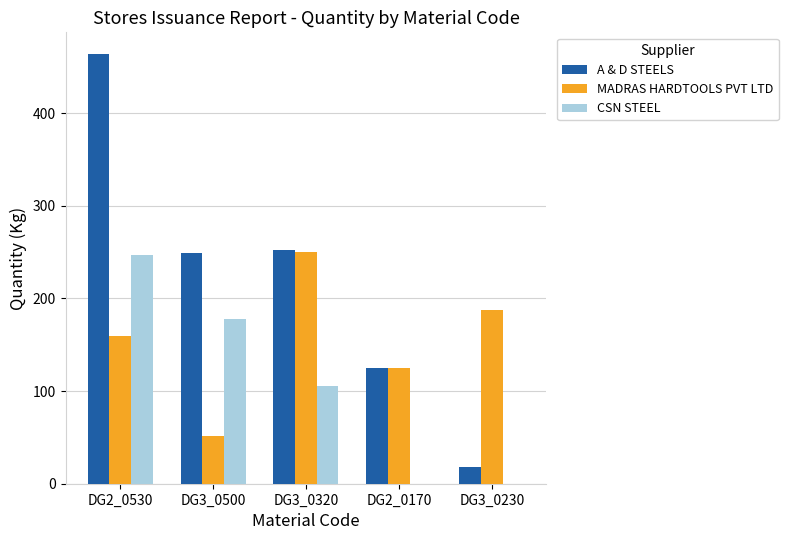

What is the highest value of the CSN STEEL series?

247